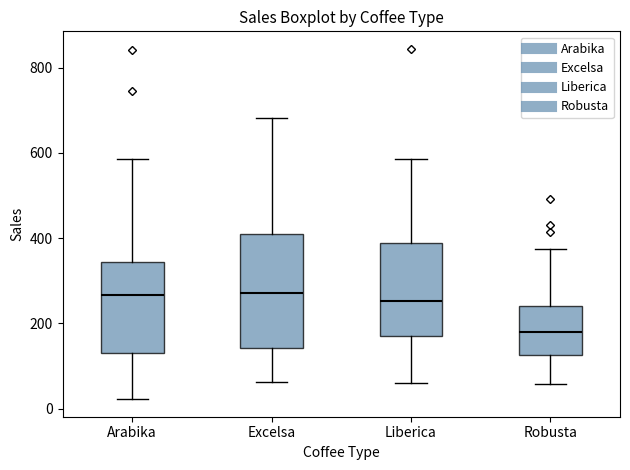

Which box is the tallest, from its lower edge to its upper edge?

Excelsa